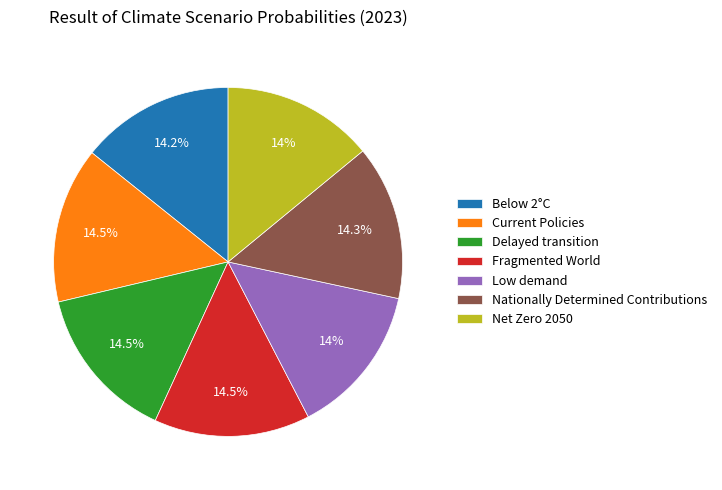

Is there any slice that represents more than half of the pie?

No